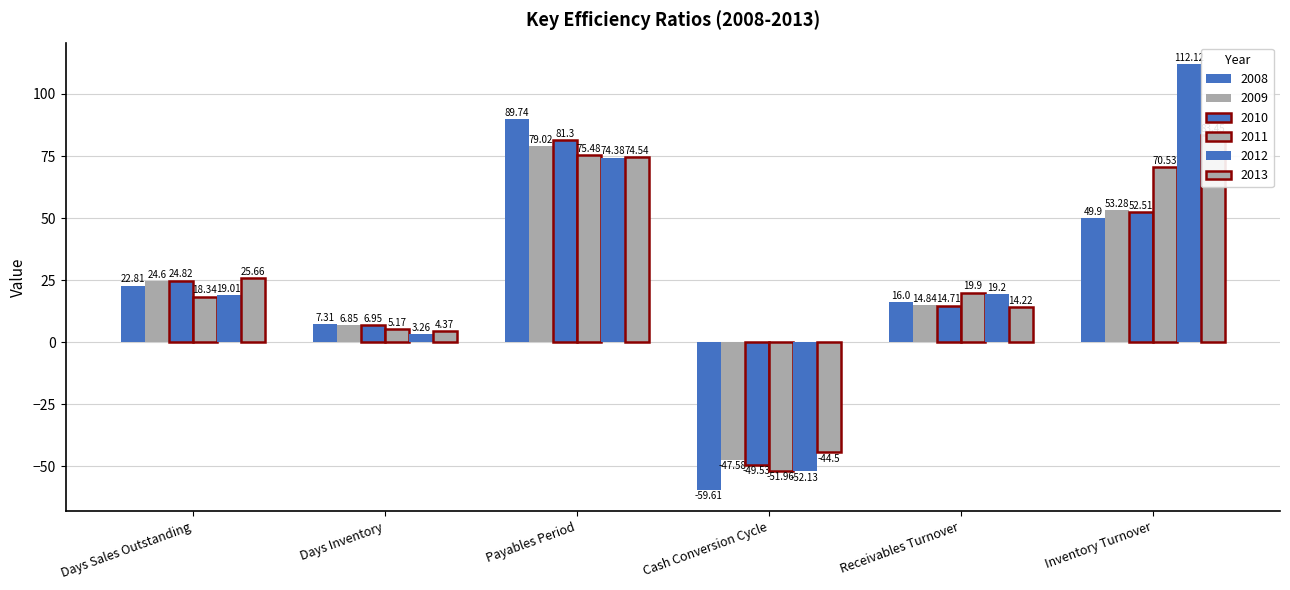

Which category has the highest value across all series?

Inventory Turnover